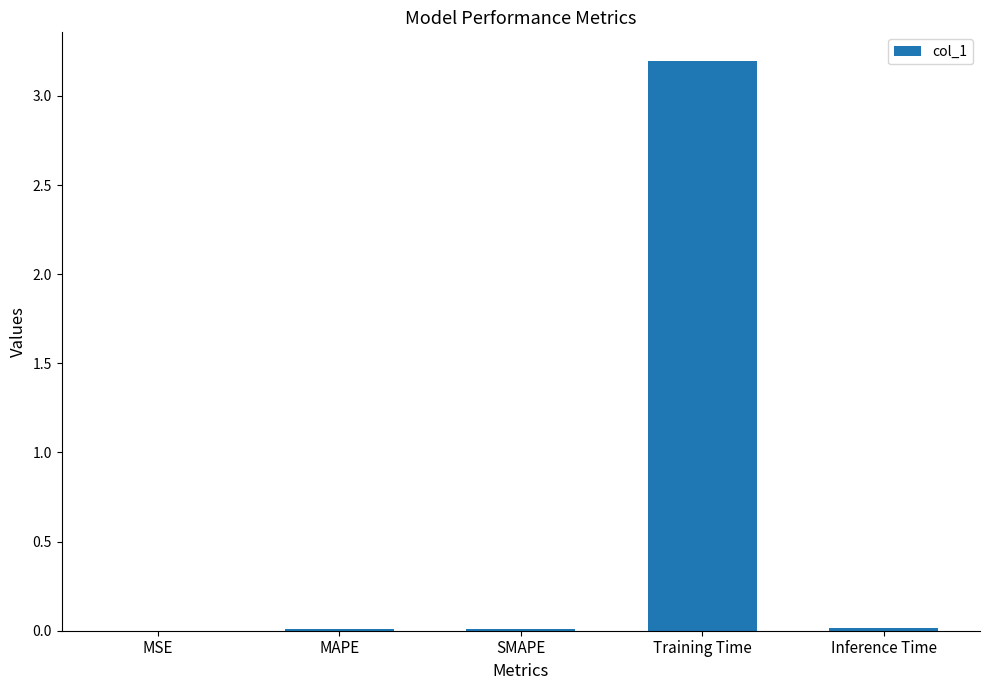

What is the sum of all values?

3.2